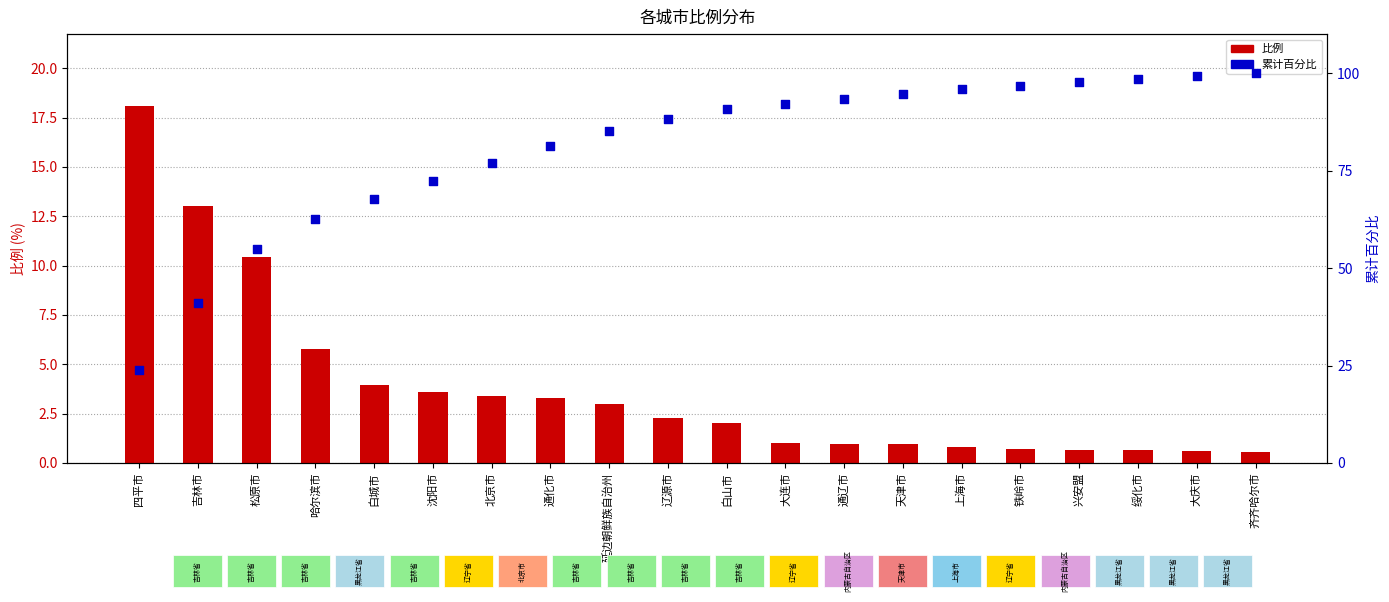

What are all the series names shown in the legend?

比例, 累计百分比